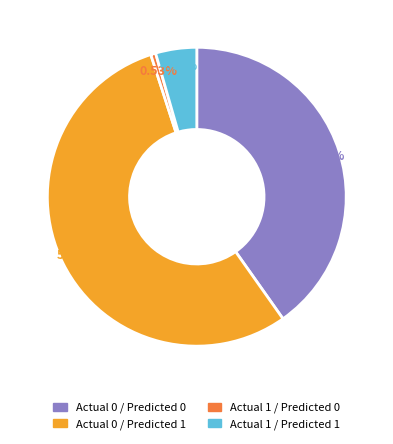

To the nearest percent, what is the average slice percentage?

25%